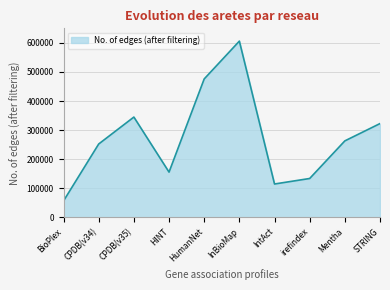

Reading left to right, list all the values displayed in this chart.

56553	252189	344806	155459	475959	605998	114572	133548	262876	322439